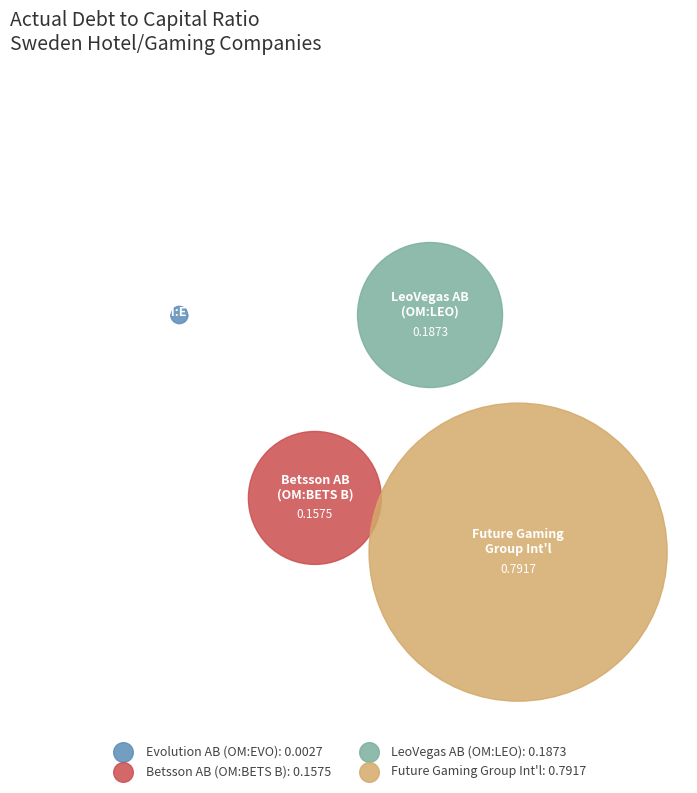

Is it true that Betsson AB (OM:BETS B) is 23% of the pie?

False